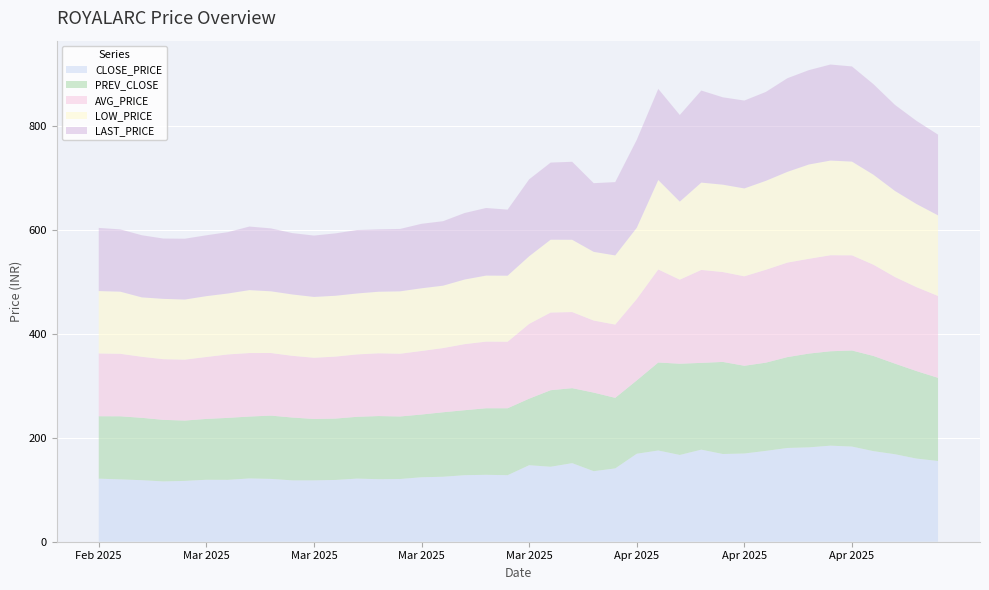

Reading right to left, list all the values displayed in this chart.

CLOSE_PRICE: 155.2	159.9	168.2	174.2	183.0	184.8	181.5	180.3	174.7	169.7	168.7	177.1	166.8	175.4	169.2	141.0	135.7	151.1	144.2	147.2	128.0	128.7	128.0	125.0	124.0	120.6	120.2	121.4	118.8	118.0	118.0	120.8	121.7	119.0	119.2	117.0	116.0	118.3	119.9	121.3
PREV_CLOSE: 159.9	168.2	174.2	183.0	184.8	181.5	180.3	174.7	169.7	168.7	177.1	166.8	175.4	169.2	141.0	135.7	151.1	144.2	147.2	128.0	128.7	128.0	125.0	124.0	120.6	120.2	121.4	118.8	118.0	118.0	120.8	121.7	119.0	119.2	117.0	116.0	118.3	119.9	121.3	120.0
AVG_PRICE: 157.4	161.4	166.5	175.5	183.0	184.7	182.3	181.8	178.6	172.0	172.9	178.7	161.7	178.9	156.4	140.9	138.6	146.3	149.4	143.8	127.9	128.1	127.0	123.4	122.2	120.7	120.7	120.0	119.2	117.8	118.7	120.4	122.1	122.0	119.1	117.2	116.7	117.4	120.2	120.7
LOW_PRICE: 155.1	159.8	165.5	173.0	180.2	182.1	181.3	174.5	171.0	169.0	168.0	167.9	150.0	172.0	137.0	133.0	132.1	139.0	140.1	130.0	127.0	127.0	124.2	120.0	120.6	120.0	118.4	117.2	117.0	117.0	118.0	118.7	121.0	117.2	117.0	115.5	116.0	114.2	119.5	120.0
LAST_PRICE: 155.2	159.9	165.5	174.2	183.0	184.7	181.5	180.1	171.0	169.0	168.0	177.1	166.7	175.3	169.2	141.0	132.1	150.0	148.3	148.0	127.0	130.0	127.9	124.0	124.0	120.0	120.0	122.0	120.0	118.0	118.0	121.0	122.2	118.0	117.0	117.0	116.0	119.5	119.8	121.5